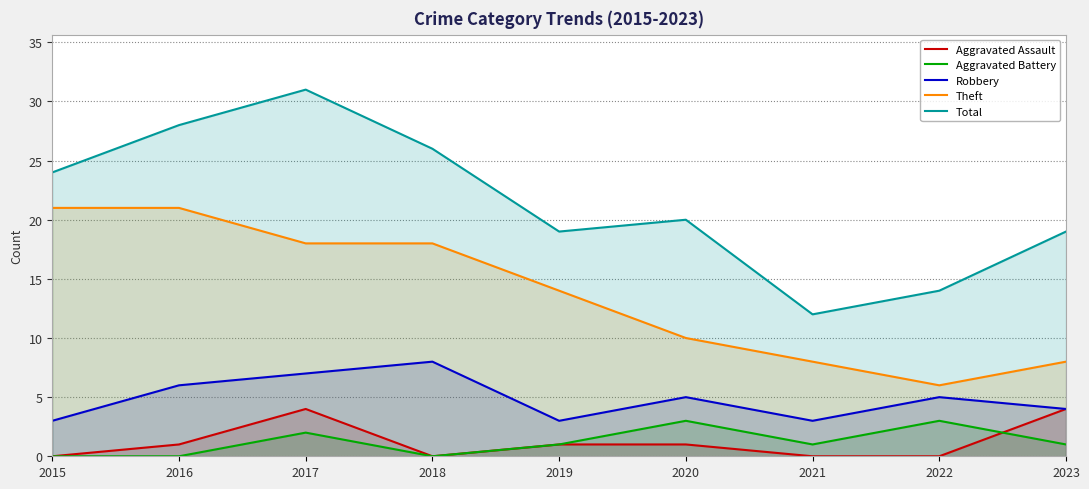

Which has a higher value, 2017 or 2019?

2017